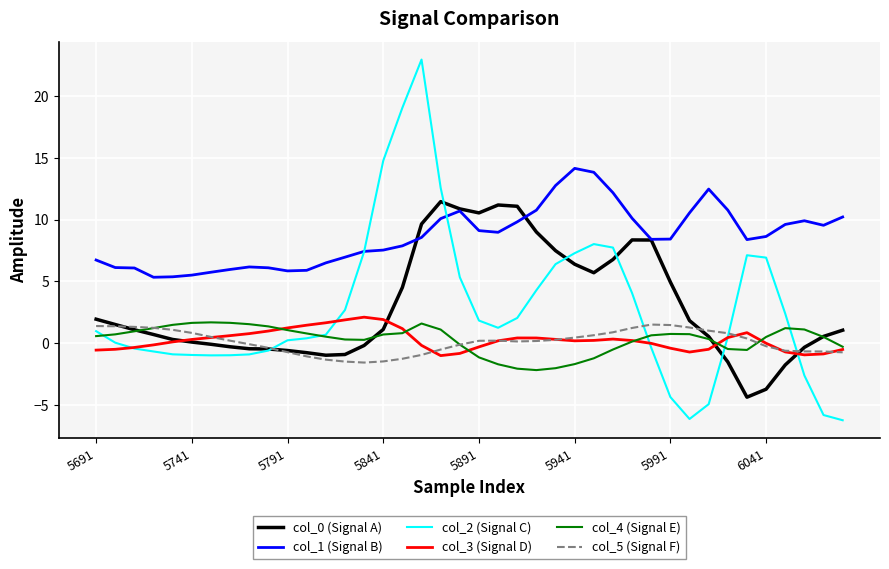

Which series has the largest range (max minus min)?

col_2 (Signal C)